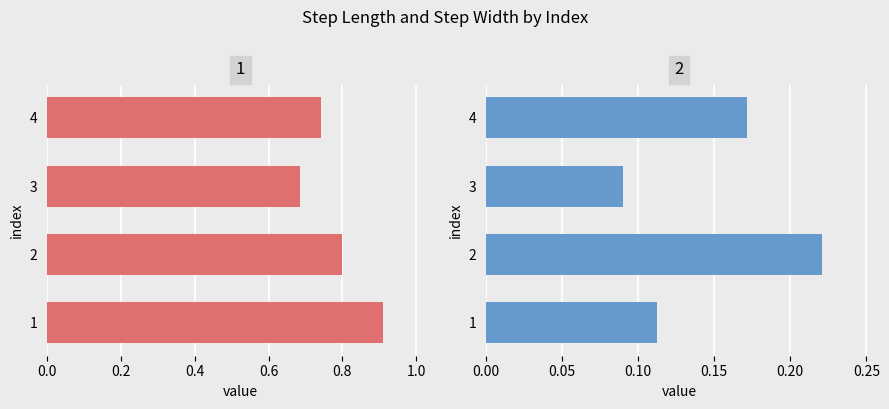

Rank the series at 3 from highest to lowest value.

step_length, step_width